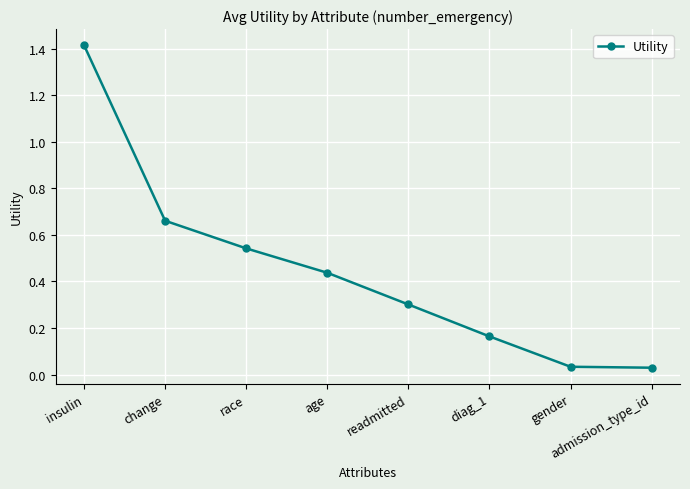

At which category does the chart reach its peak across all series?

insulin